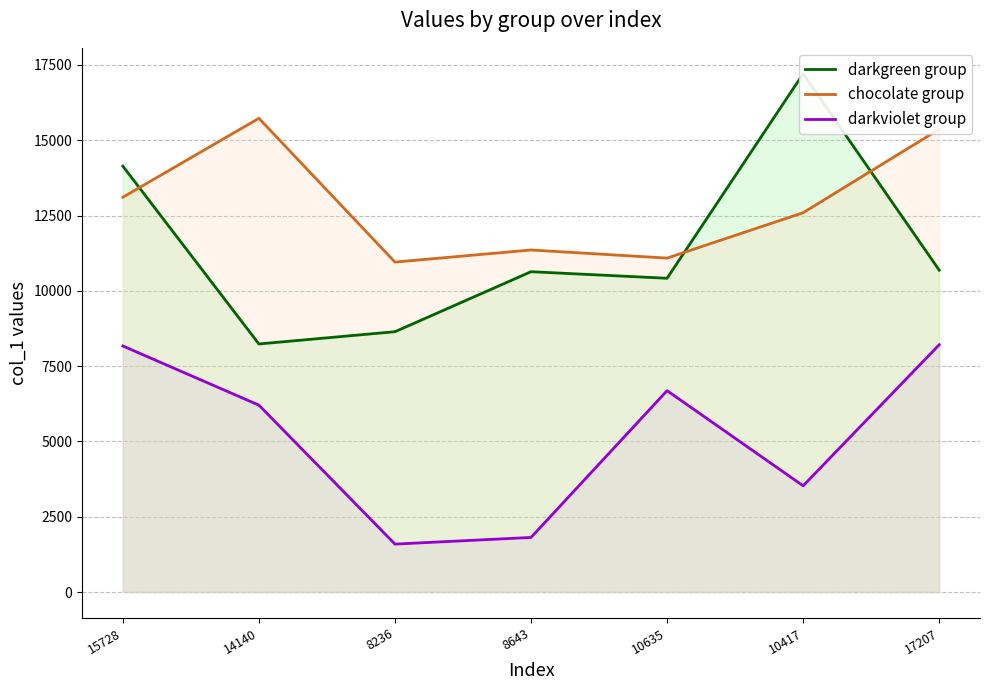

Which label corresponds to the smallest value in the chart?

8236